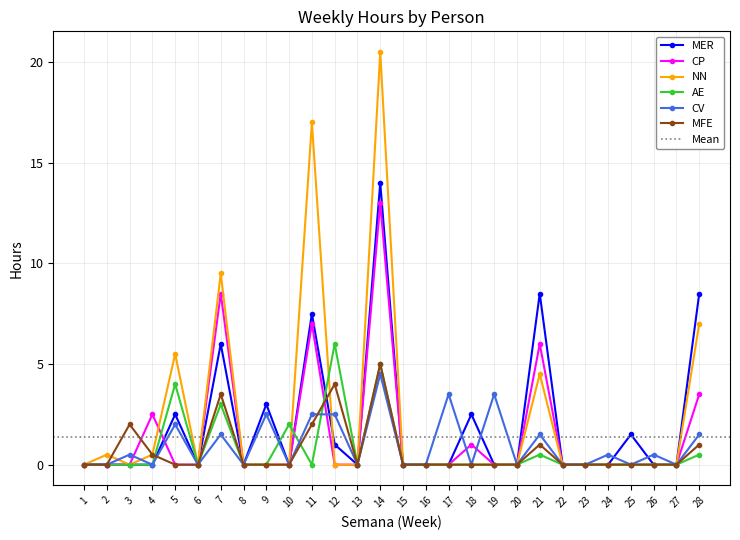

The value of AE at 4 is 2.9. True or false?

False